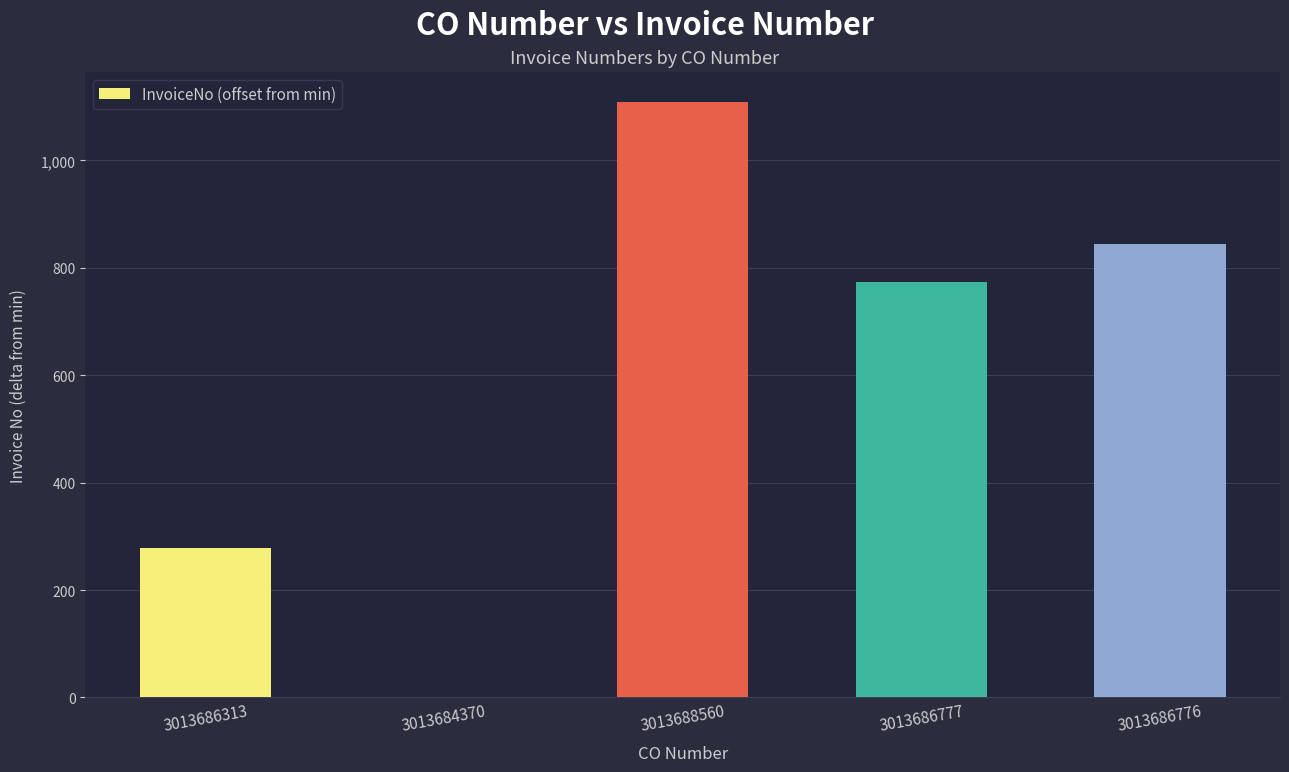

Between 3013686777 and 3013686313, which is larger?

3013686777